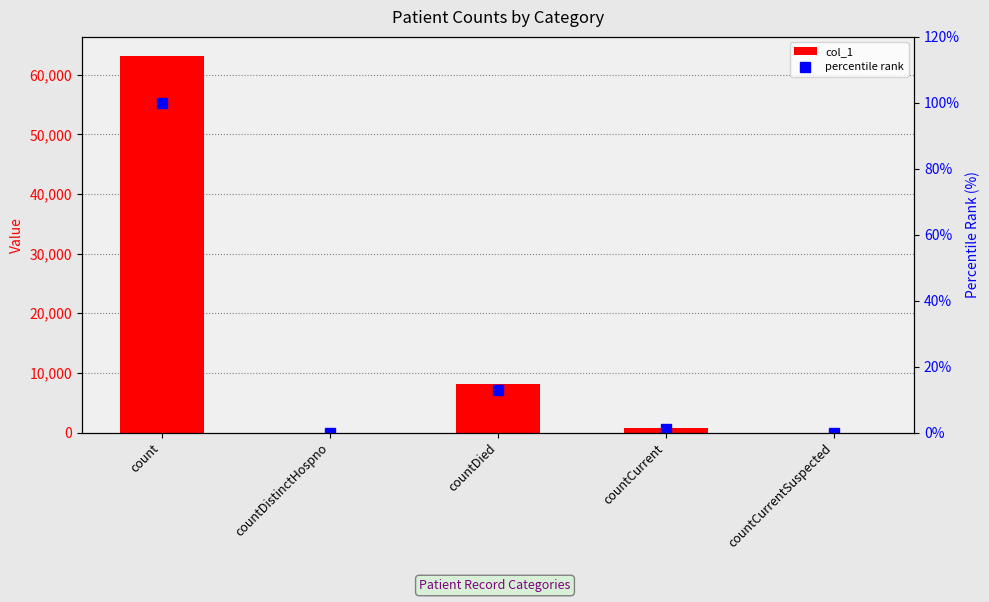

True or false: percentile rank has a value of 0.0 at countCurrentSuspected.

True